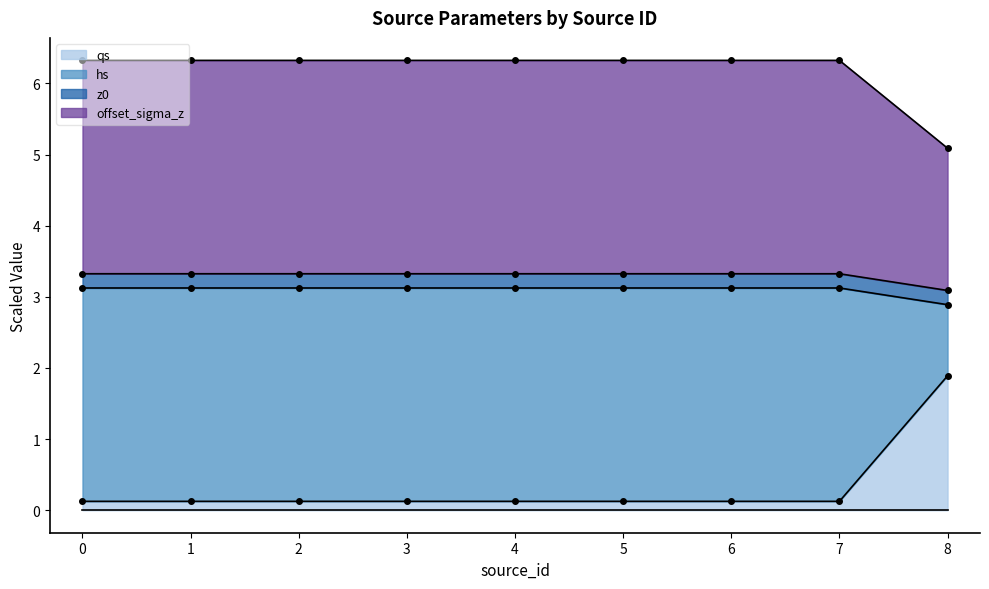

True or false: qs has a value of 0.1 at 5.

True